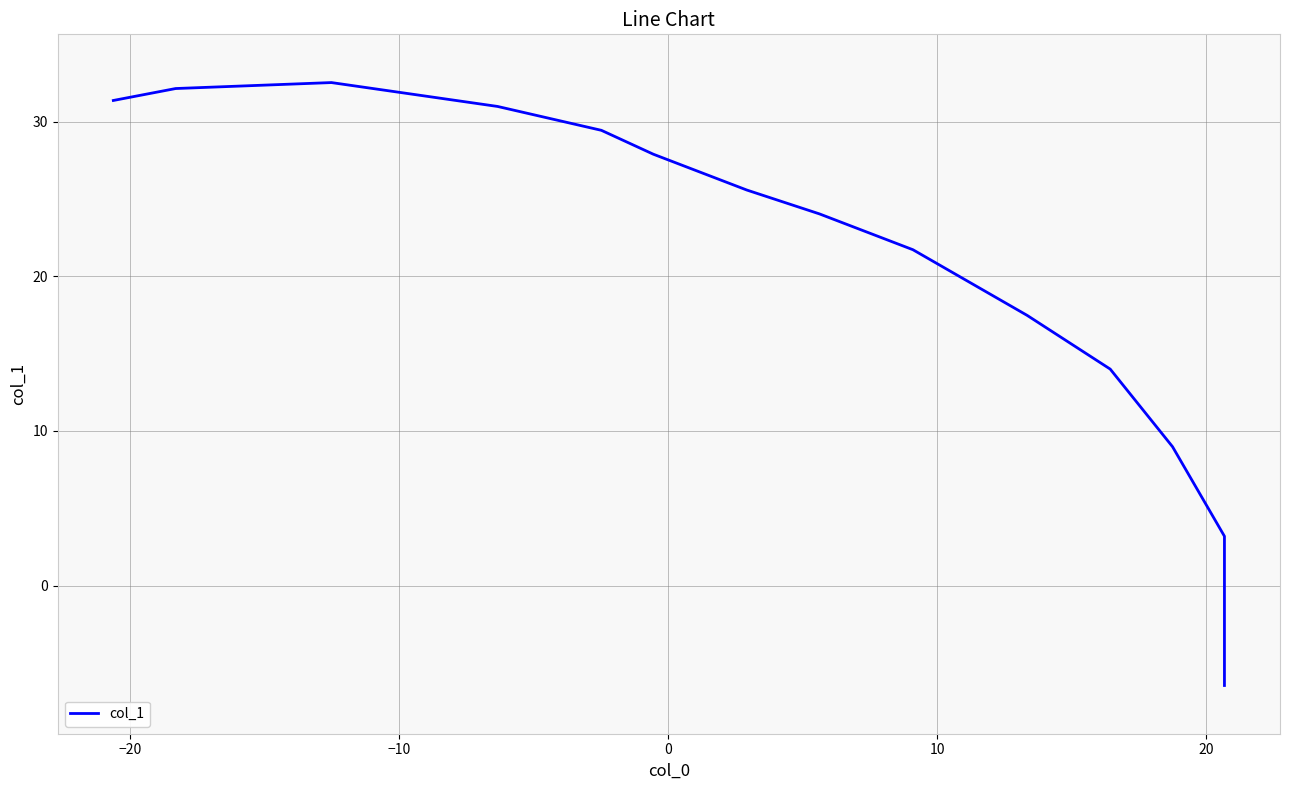

How many lines are shown in the chart?

1